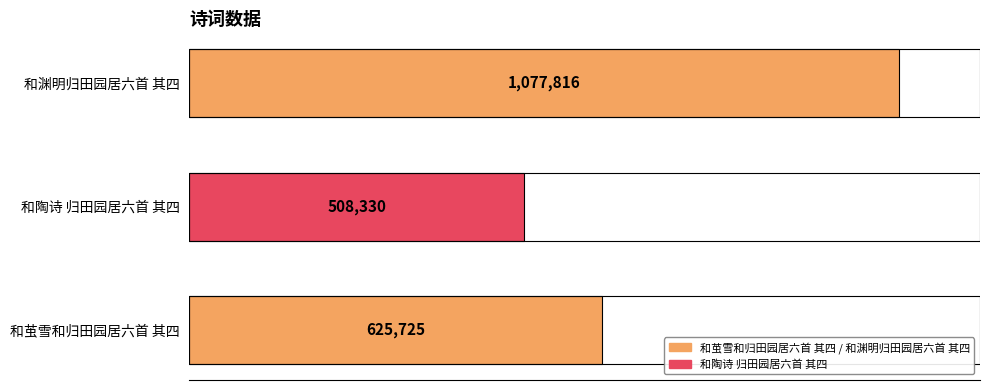

At which label is the value closest to 793073?

和茧雪和归田园居六首 其四